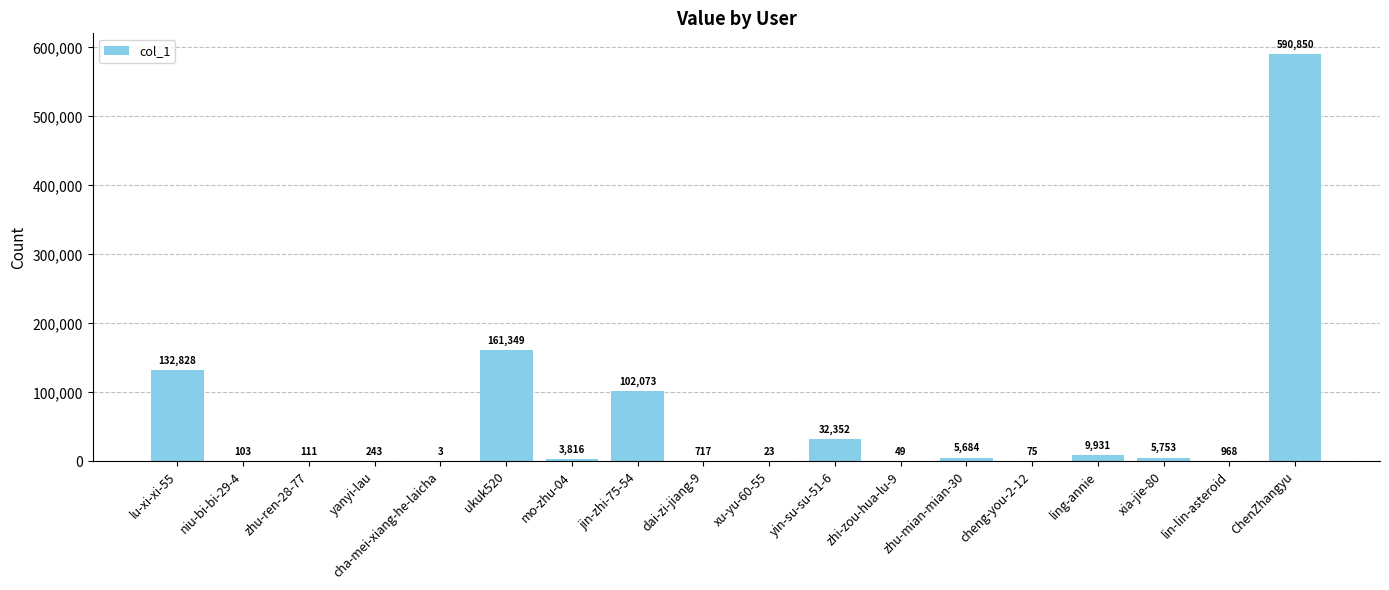

Is it true that the value at niu-bi-bi-29-4 is 103?

True